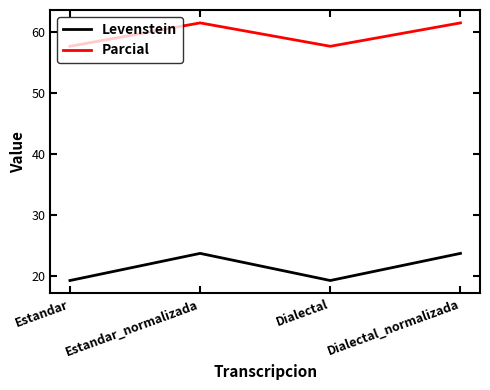

Which series has the widest spread of values?

Levenstein